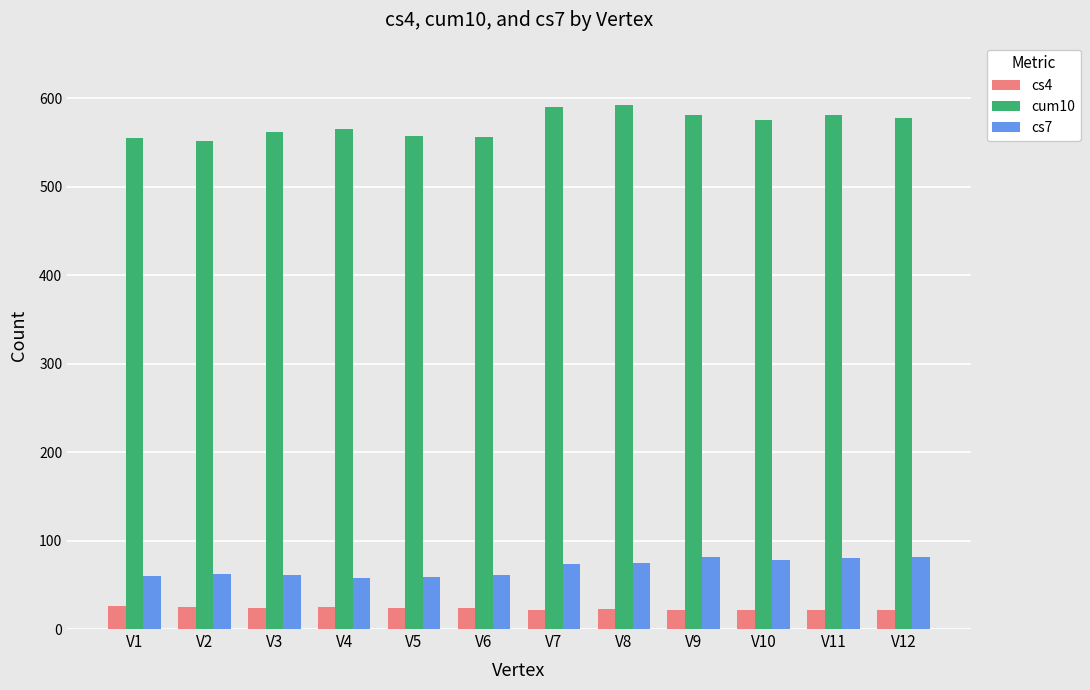

How many bars are there in total?

36